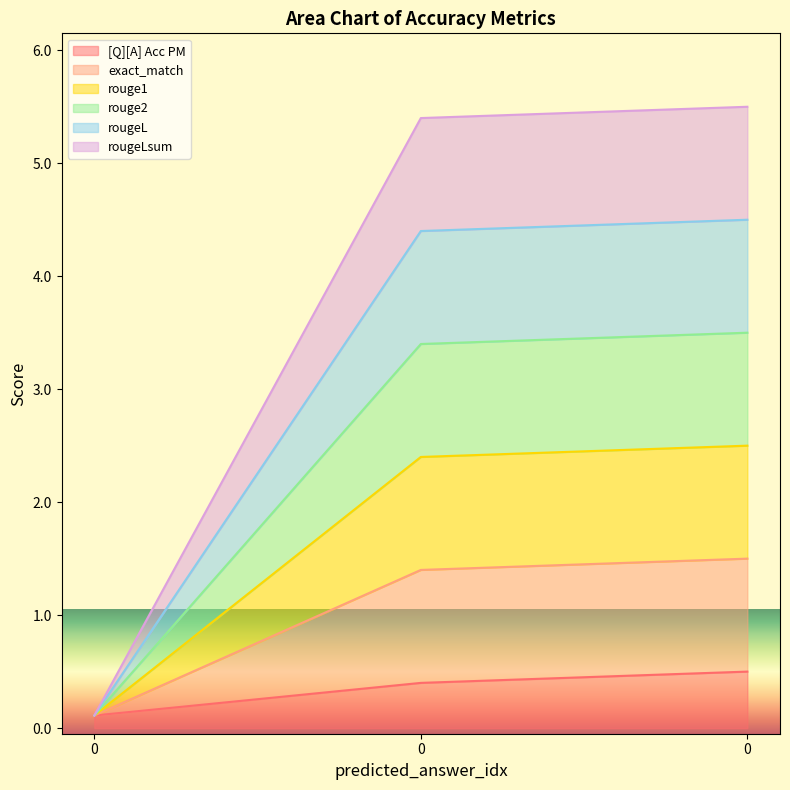

True or false: rouge1 has a value of 7.4 at 0.

False